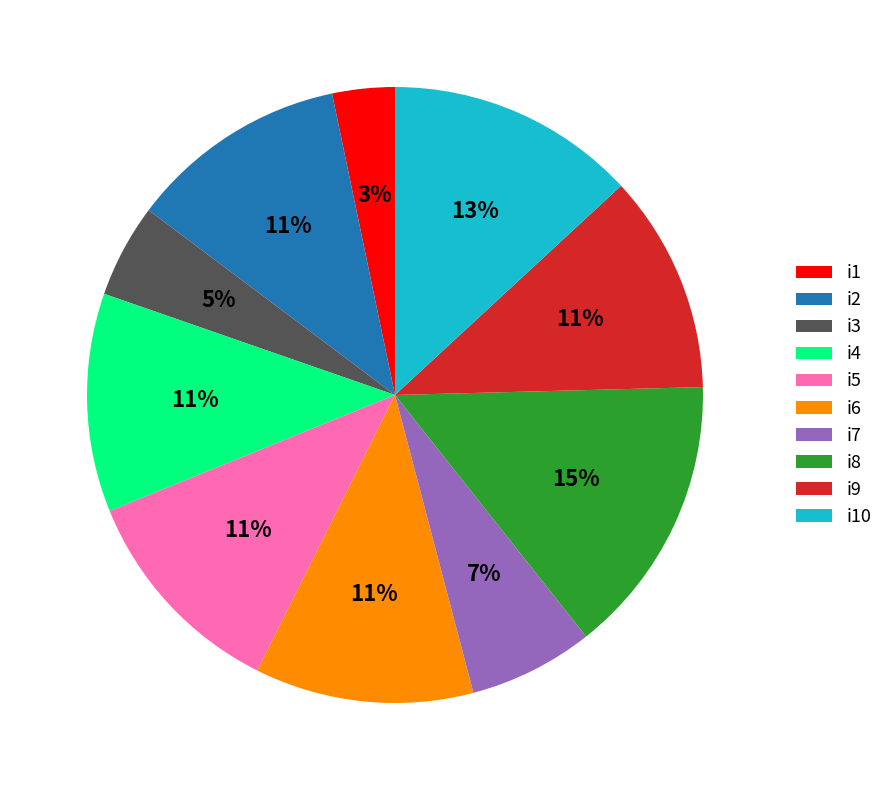

Is the sum of i1 and i7 greater than half?

No